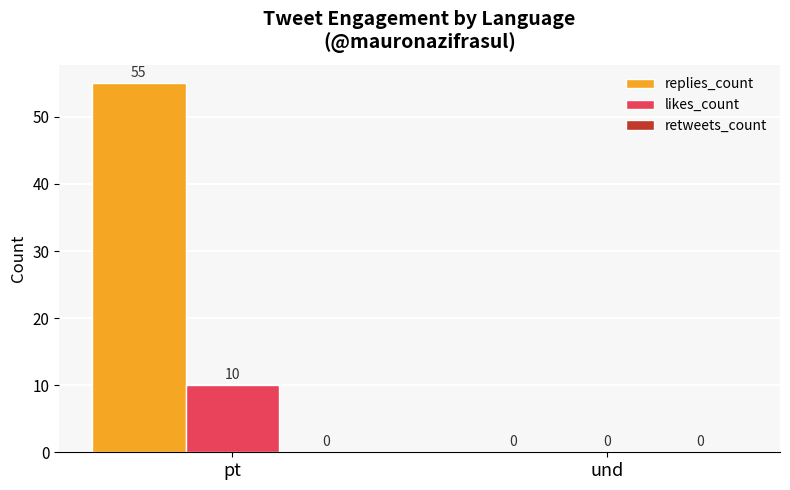

Count the replies_count values in the range 0 to 55.

2